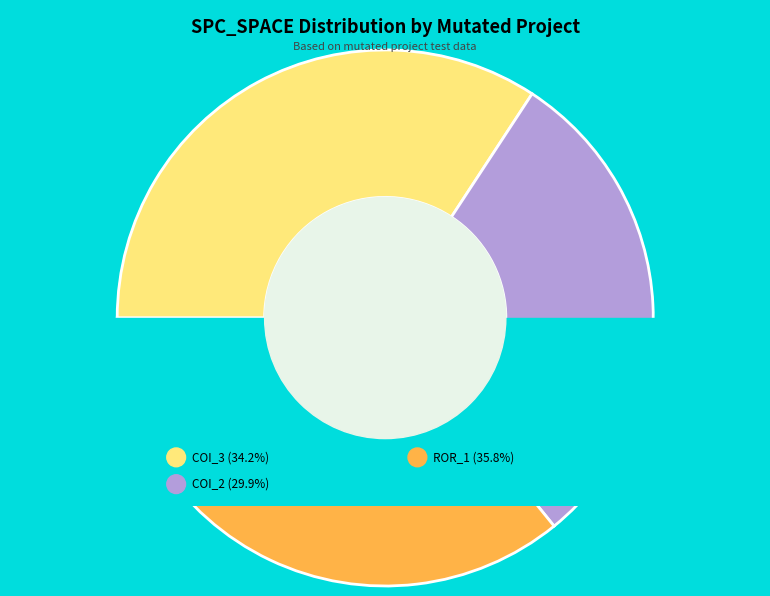

Count the number of slices in the pie.

3